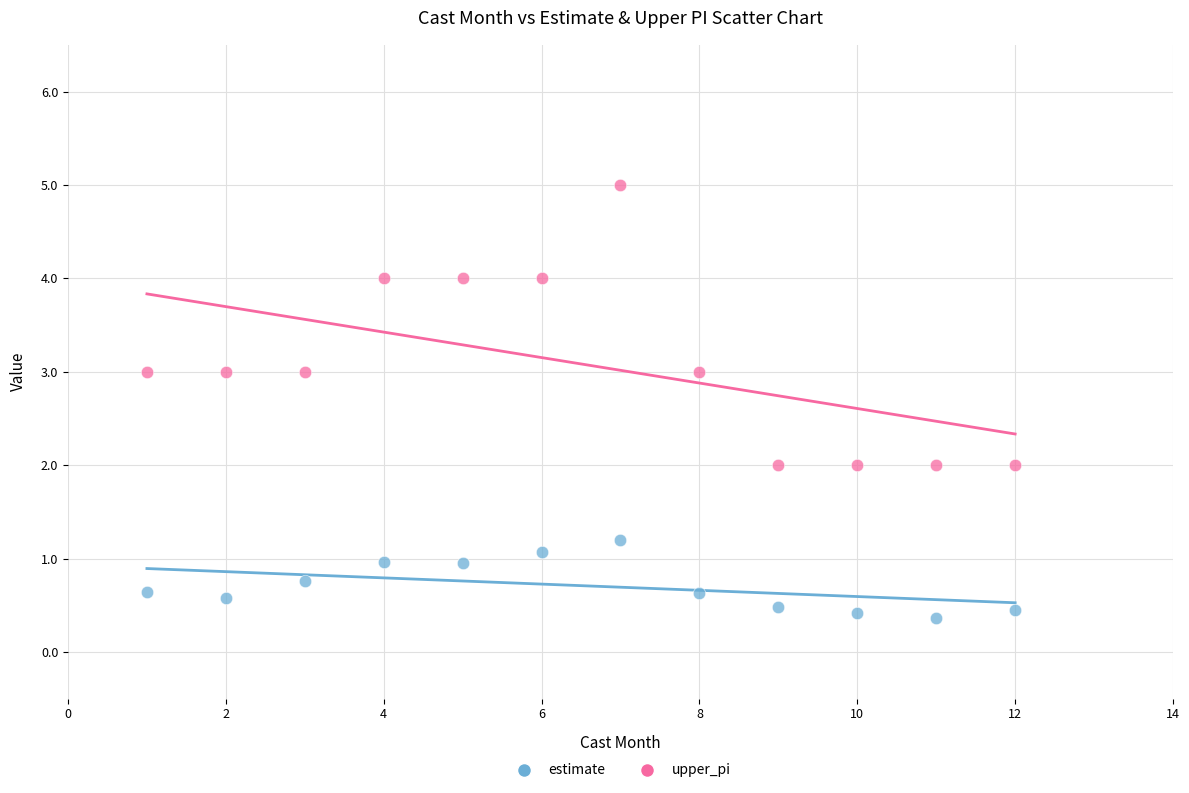

What are all the series names shown in the legend?

estimate, upper_pi